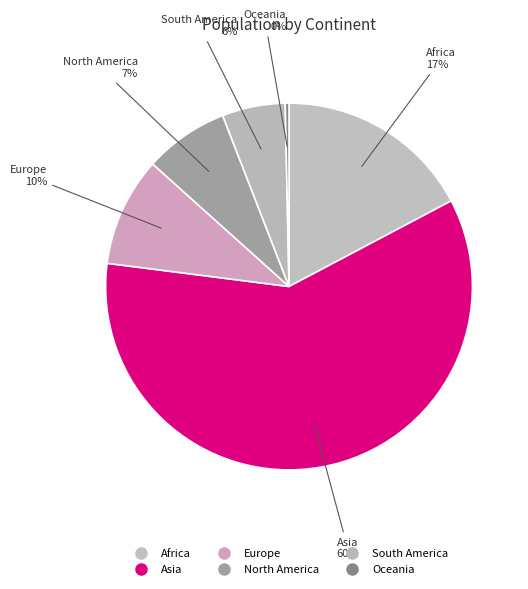

Count the number of slices in the pie.

6